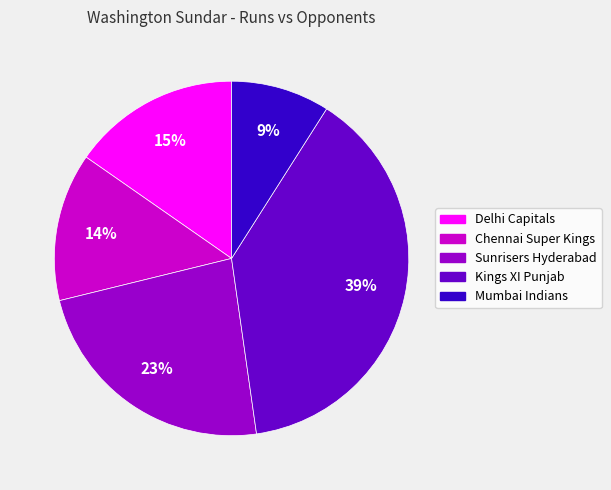

Combined, do Delhi Capitals and Mumbai Indians account for over 50%?

No